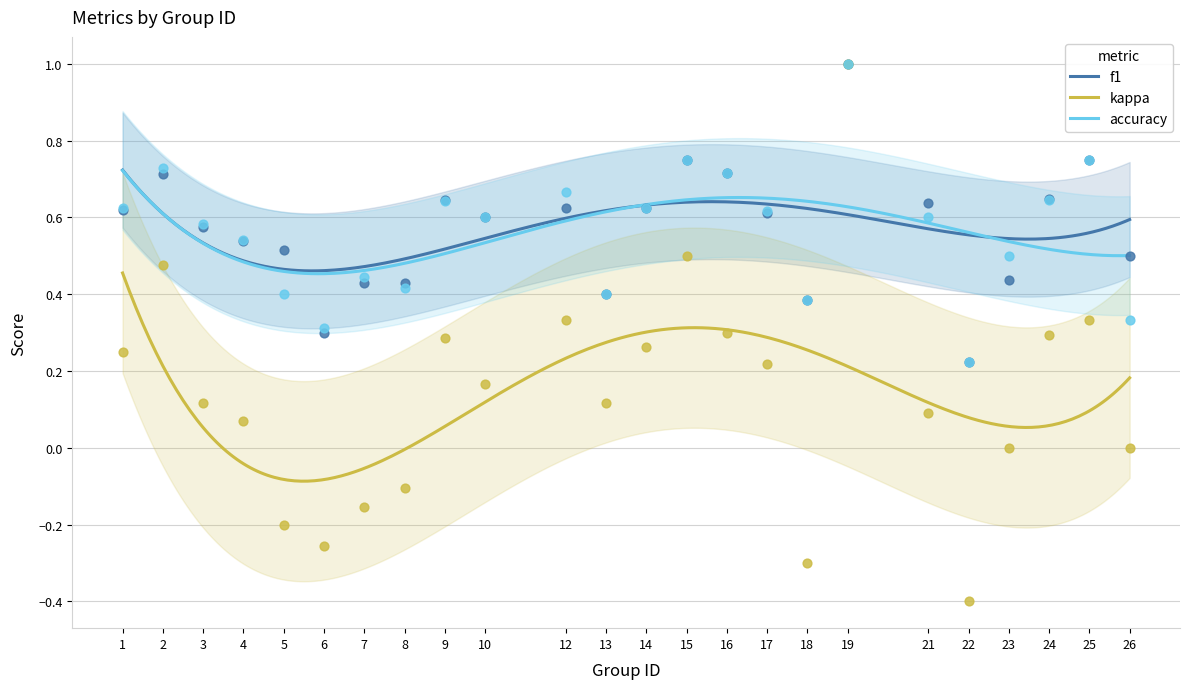

Which series has the widest spread of Y values?

kappa